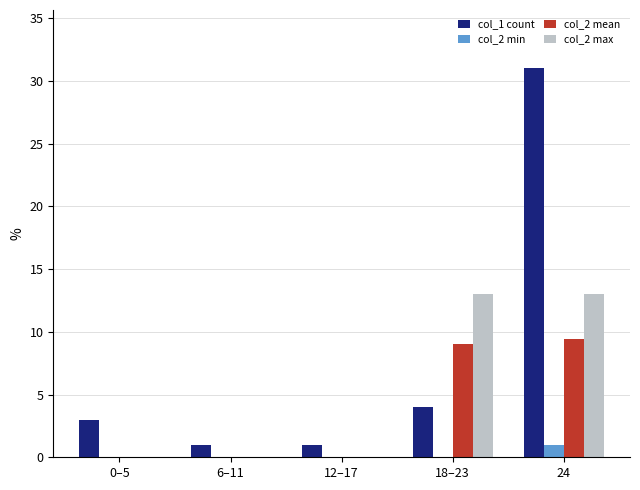

What is the greatest value displayed?

31.0